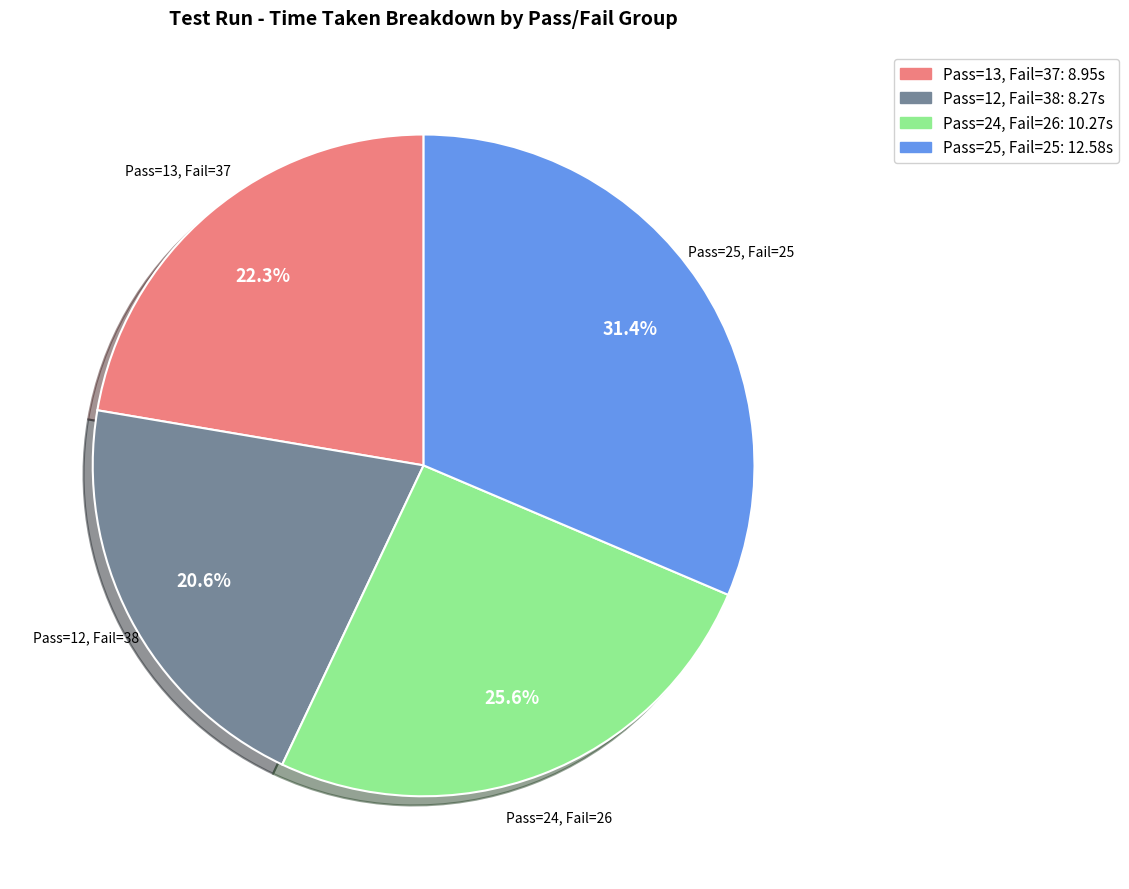

Does Pass=25, Fail=25 represent more than half of the total?

No